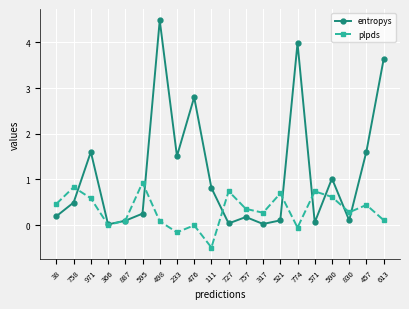

At which category does entropys reach its first local valley?

366